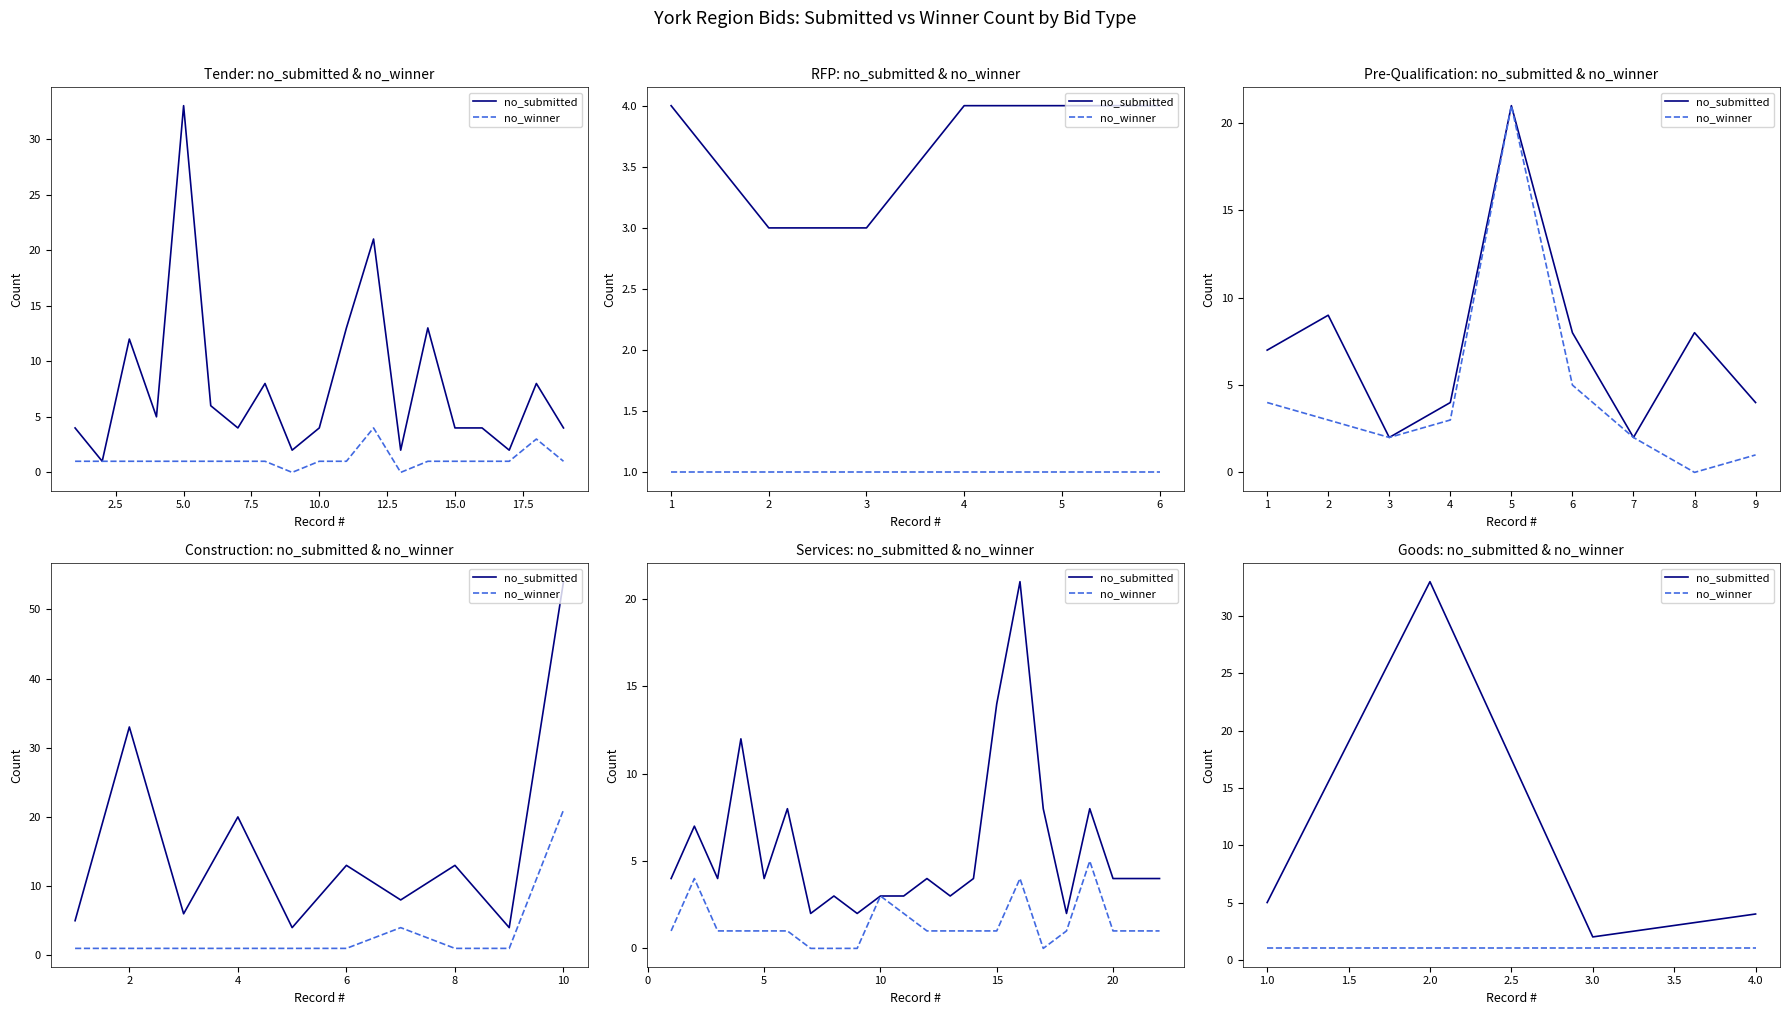

Is the value of no_submitted at 4.0 greater than the value of no_winner at 2.0?

Yes